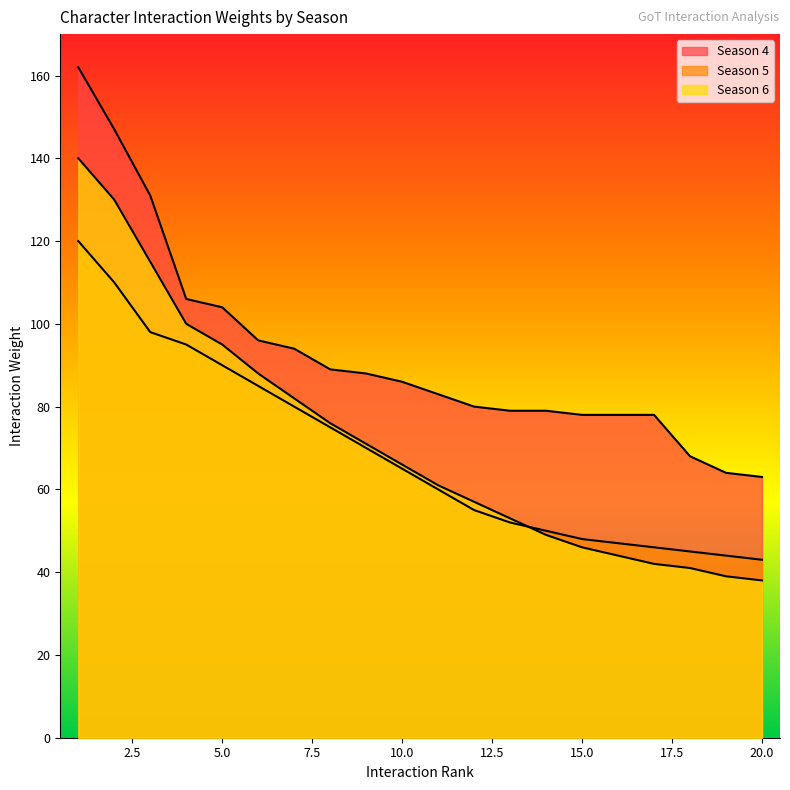

True or false: Season 6 has more than 0 interior local peaks.

False